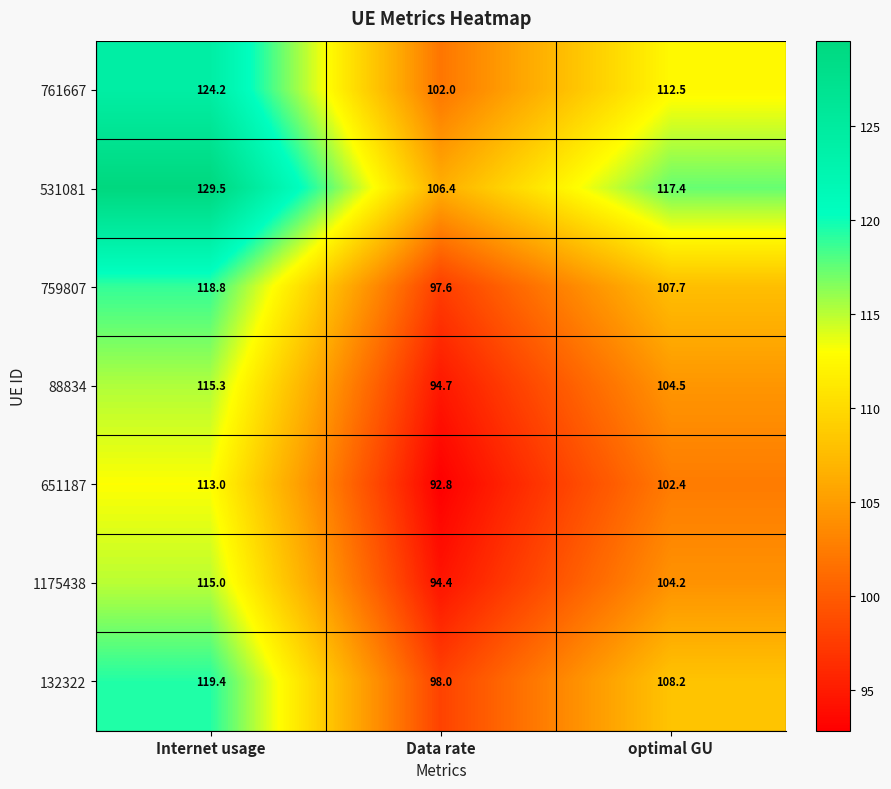

At how many categories does at least one series exceed 117?

2